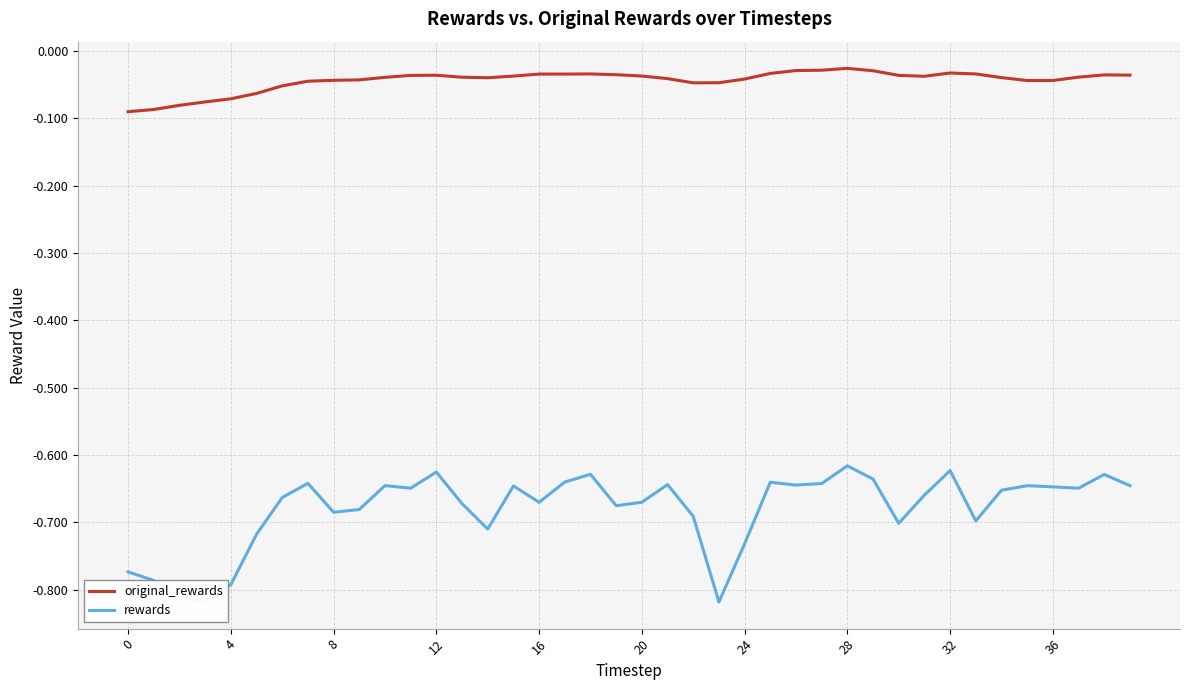

What is the sum of all rewards values?

-27.2